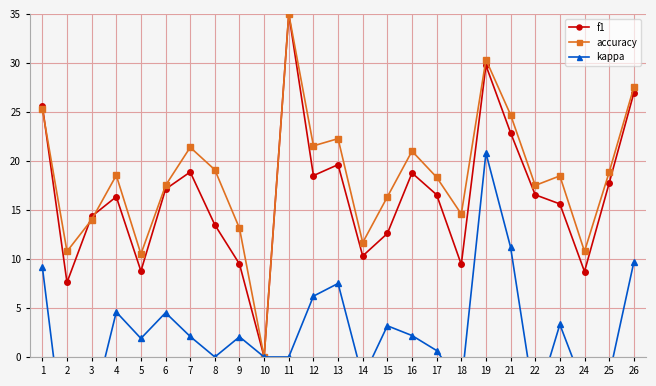

What are all the series names shown in the legend?

f1, accuracy, kappa